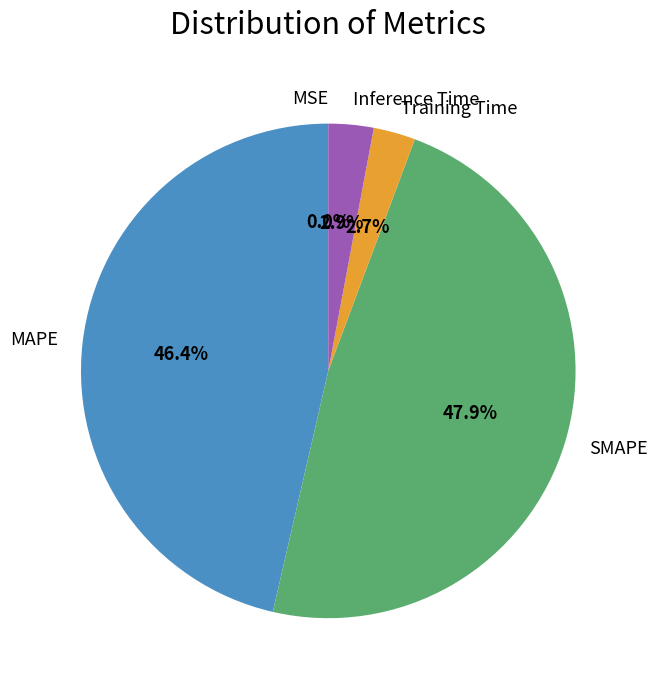

Is SMAPE the majority of the pie?

No